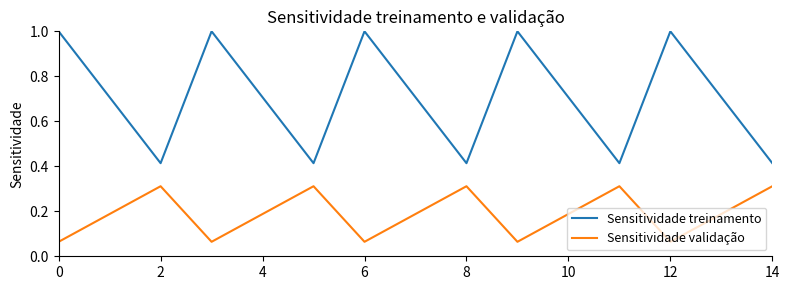

Rank the series by their average value, from highest to lowest.

Sensitividade treinamento, Sensitividade validação